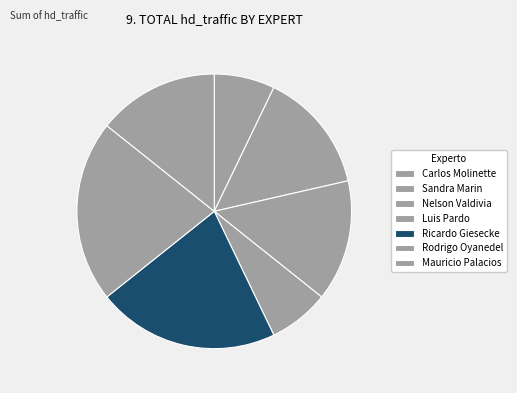

To the nearest percent, what percentage of the pie is Ricardo Giesecke?

21%